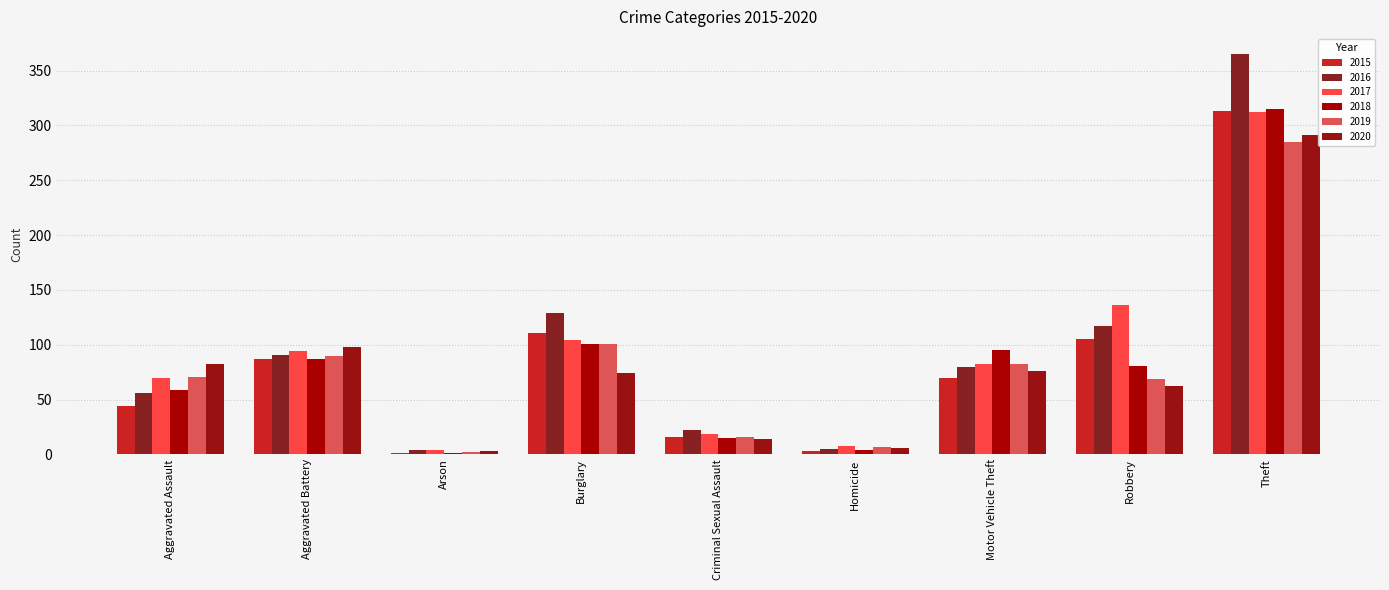

List the labels in order of 2018 value, smallest first.

Arson, Homicide, Criminal Sexual Assault, Aggravated Assault, Robbery, Aggravated Battery, Motor Vehicle Theft, Burglary, Theft